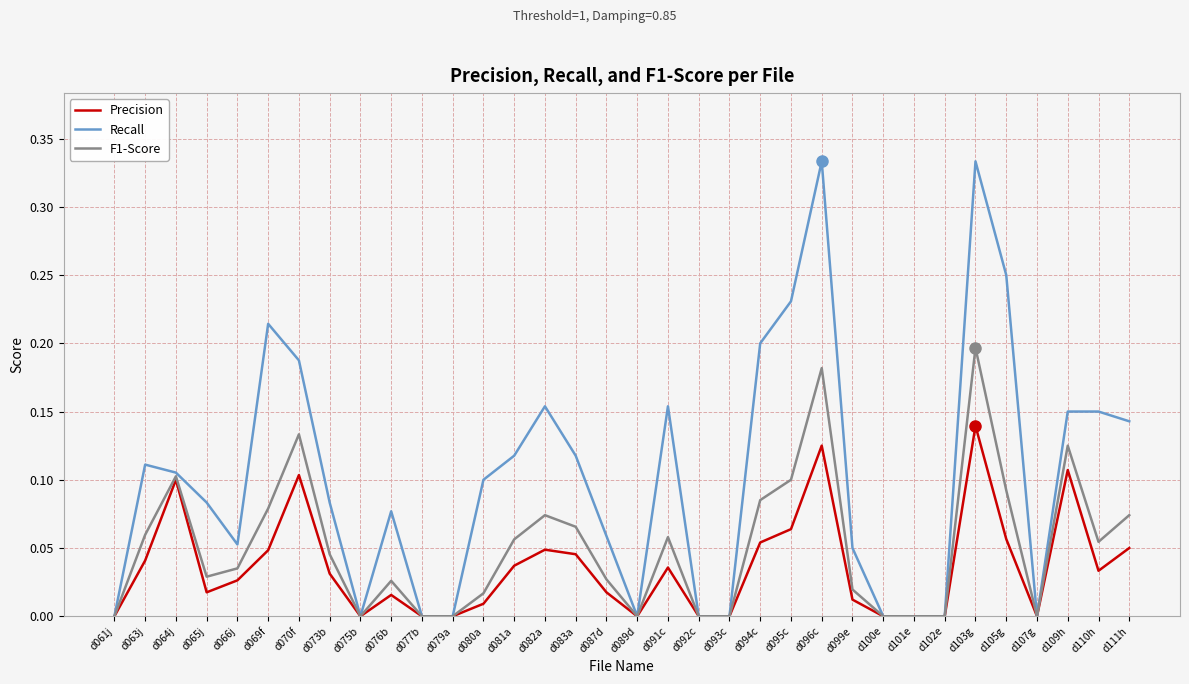

What position from the right is d107g?

4